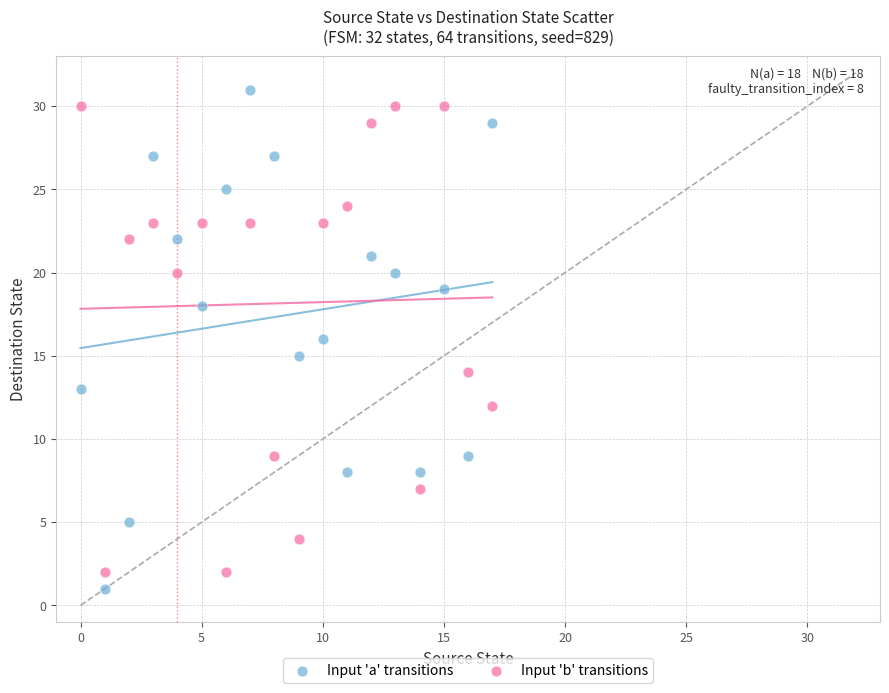

Which series contains the lowest Y value?

Input 'a' transitions